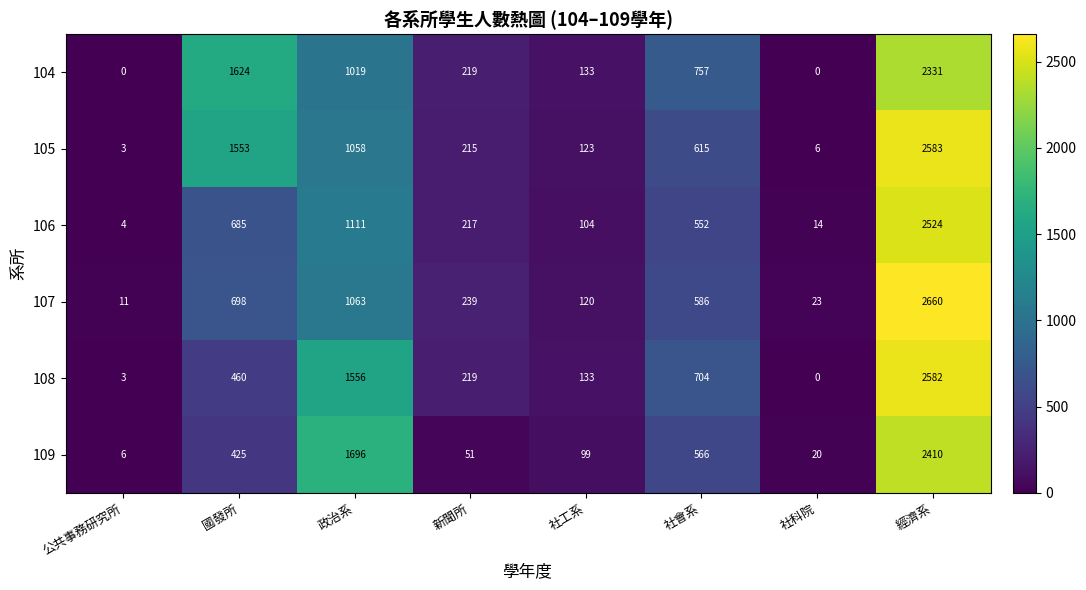

What is the total value across all series at 新聞所?

1160